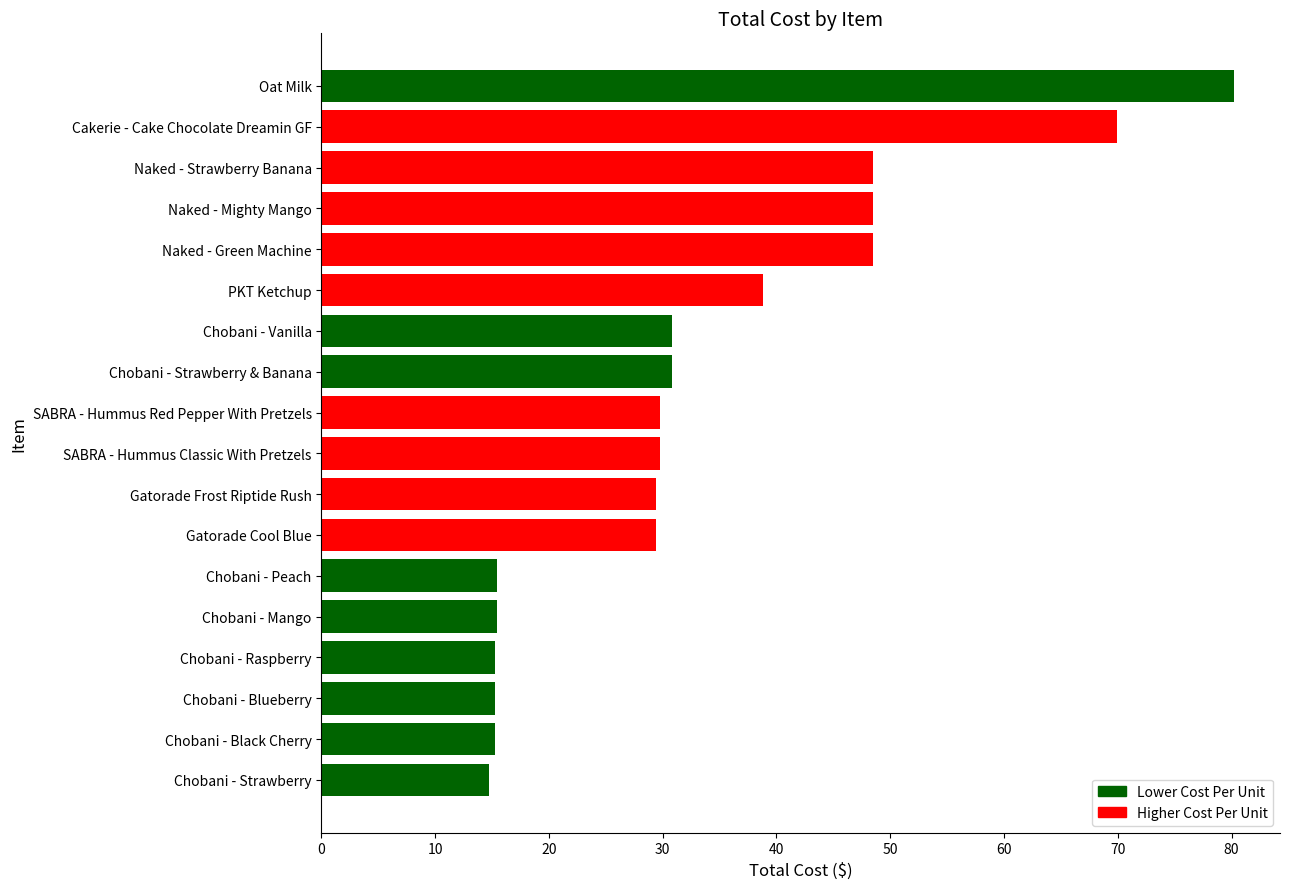

What is the label of the 14th bar from the bottom?

Naked - Green Machine